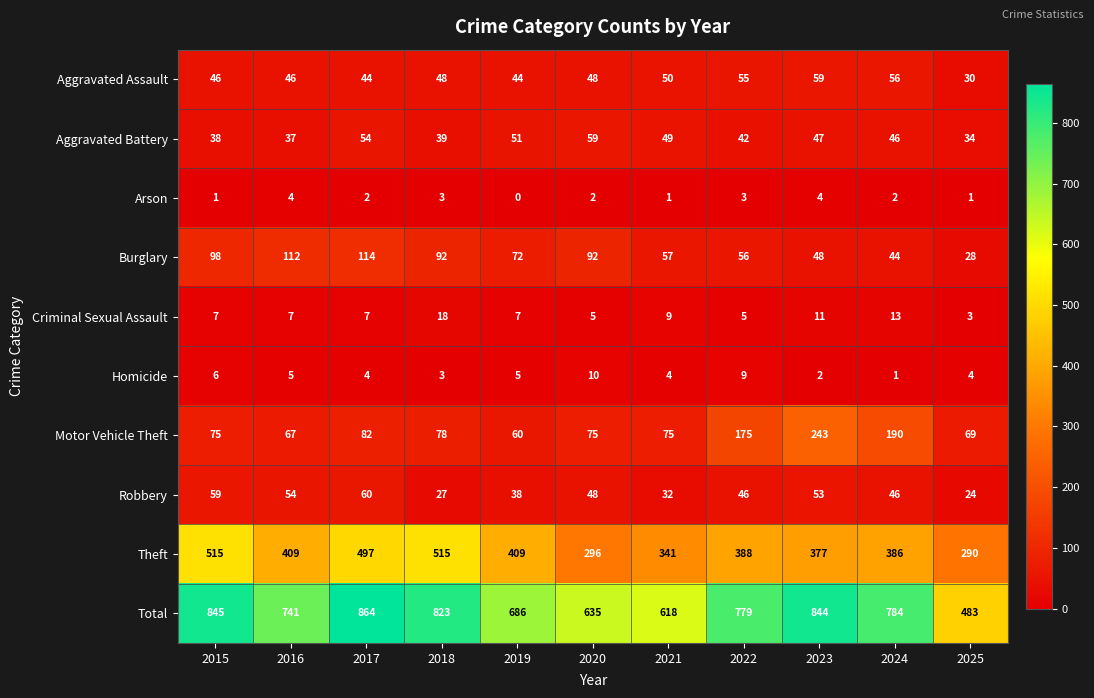

Where is Aggravated Battery nearest to the value 46?

2024